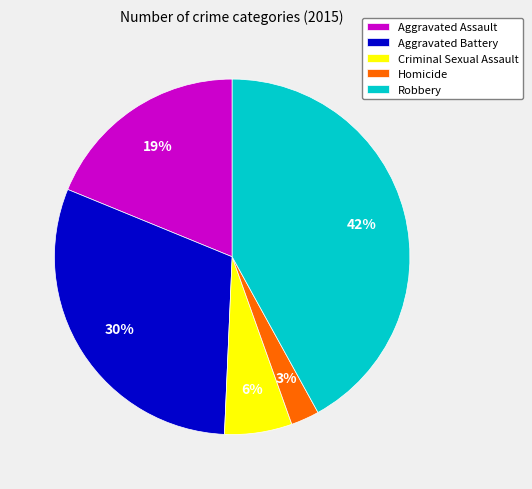

Which has a higher value, Aggravated Battery or Criminal Sexual Assault?

Aggravated Battery